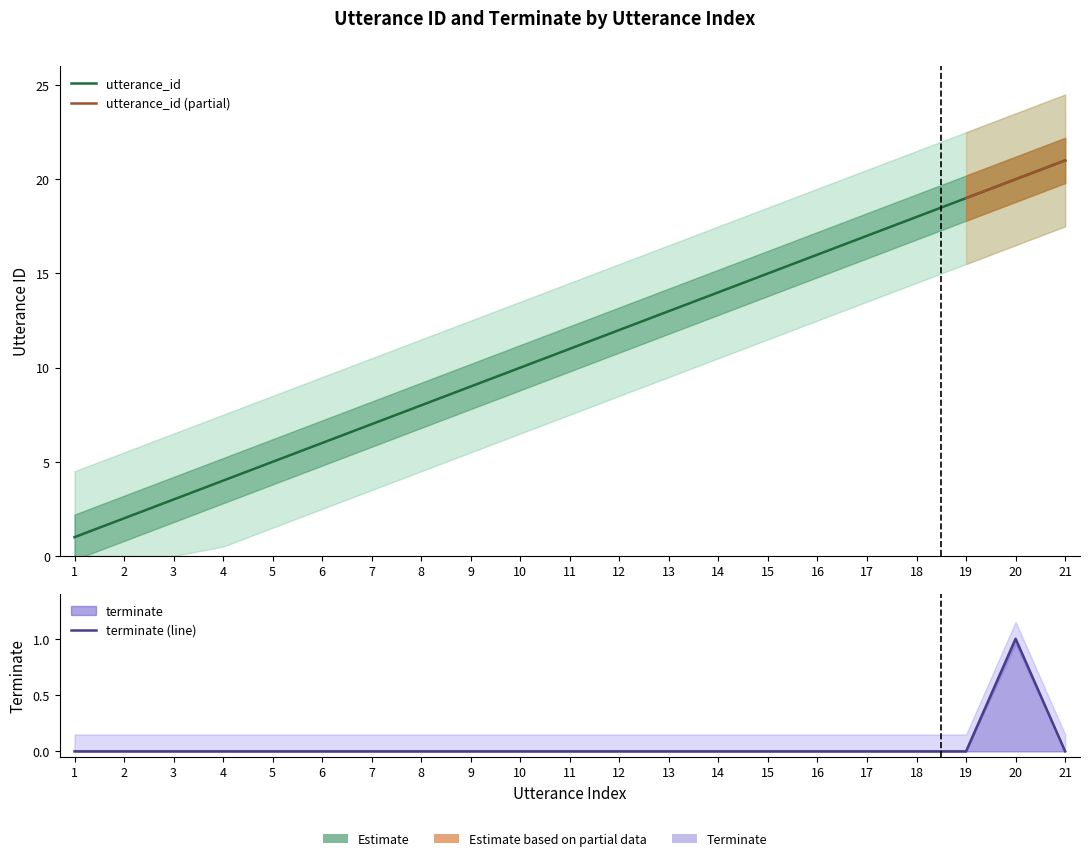

What is the value of the utterance_id point at the 15th from the left?

15